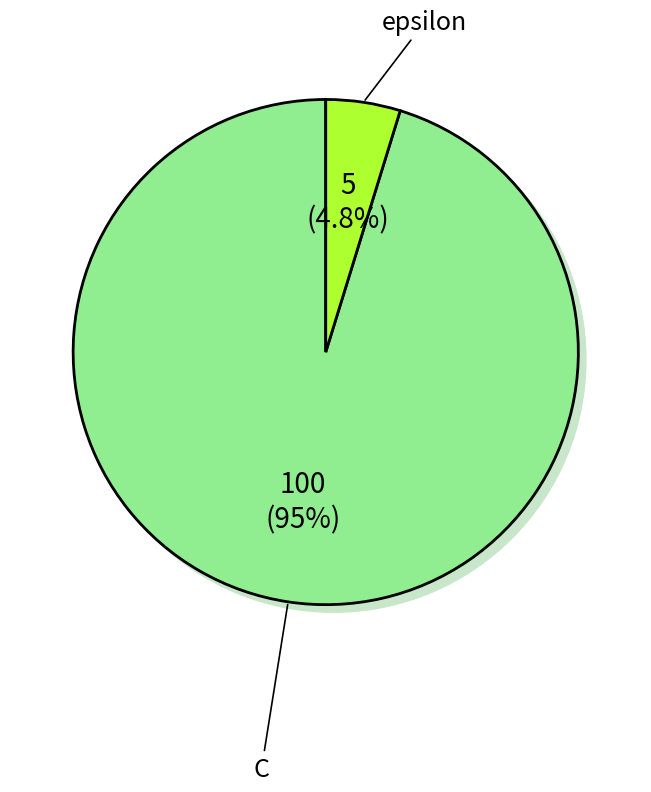

To the nearest percent, what is the difference between the C and epsilon slice percentages?

90%